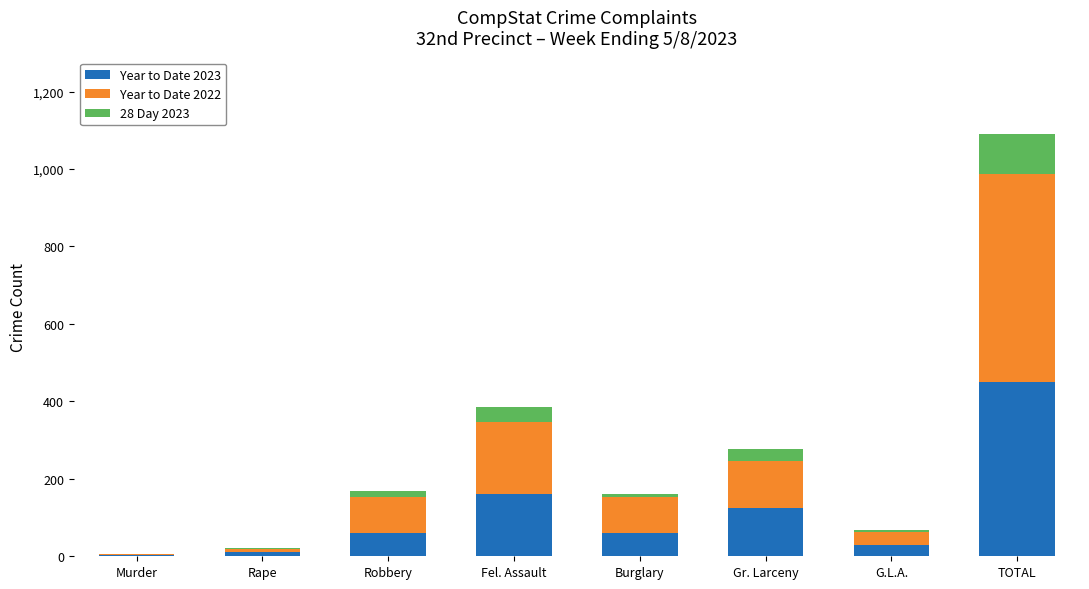

Read the Year to Date 2023 value at Gr. Larceny.

124